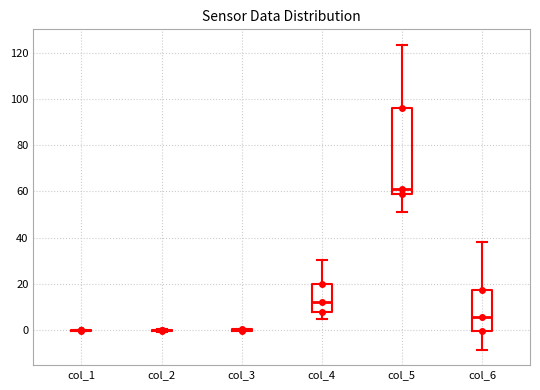

Comparing the boxes themselves (not the whiskers), which one is the tallest?

col_5